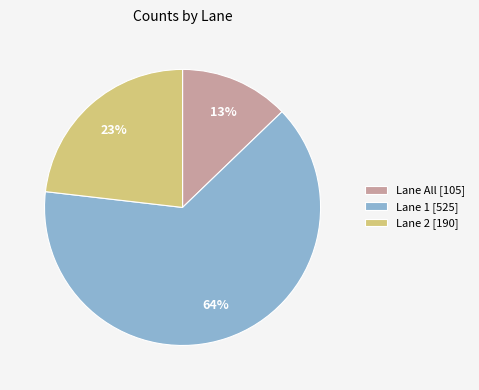

How many slices are in this pie chart?

3